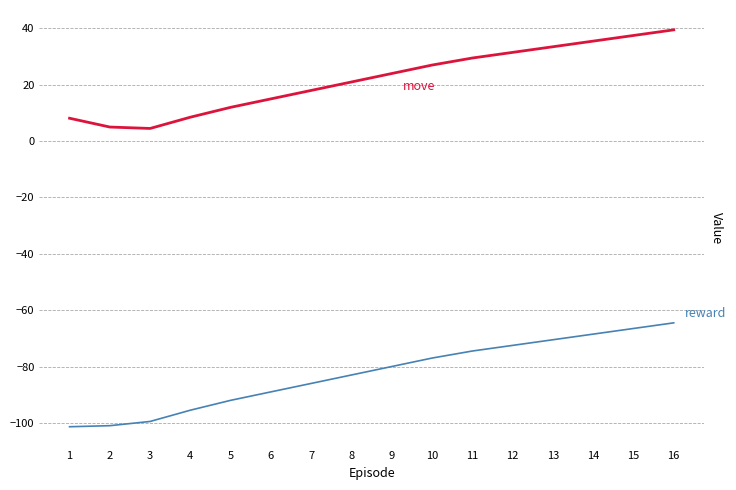

Reading right to left, what are all the values shown in this chart?

reward: 16=-64.5	15=-66.5	14=-68.5	13=-70.5	12=-72.5	11=-74.5	10=-77.0	9=-80.0	8=-83.0	7=-86.0	6=-89.0	5=-92.0	4=-95.5	3=-99.5	2=-101.0	1=-101.4
move: 16=39.5	15=37.5	14=35.5	13=33.5	12=31.5	11=29.5	10=27.0	9=24.0	8=21.0	7=18.0	6=15.0	5=12.0	4=8.5	3=4.5	2=5.0	1=8.1